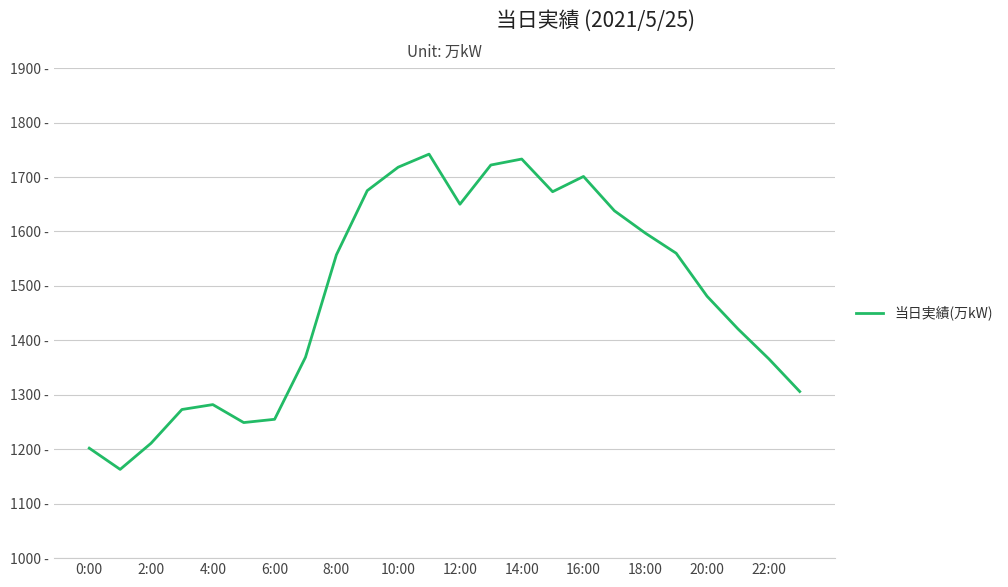

What is the minimum value shown in the chart?

1163